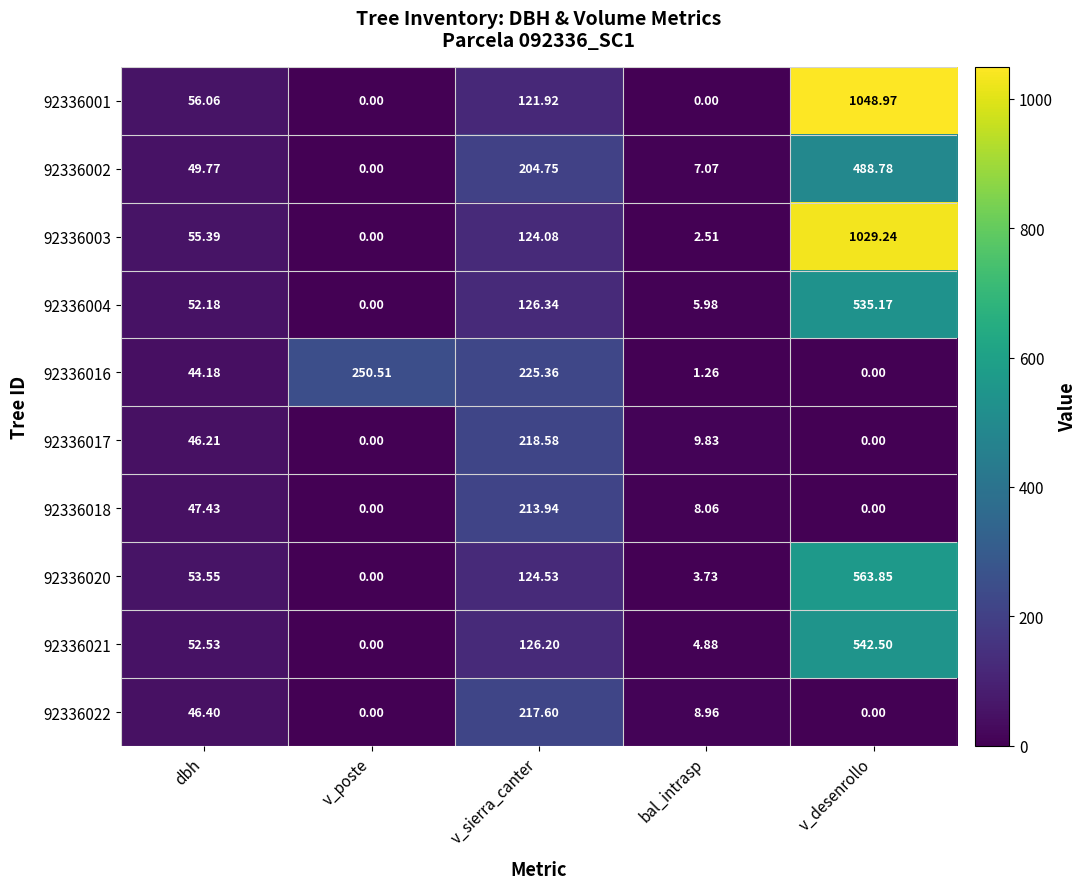

Where does the 92336018 series first go above 8?

dbh